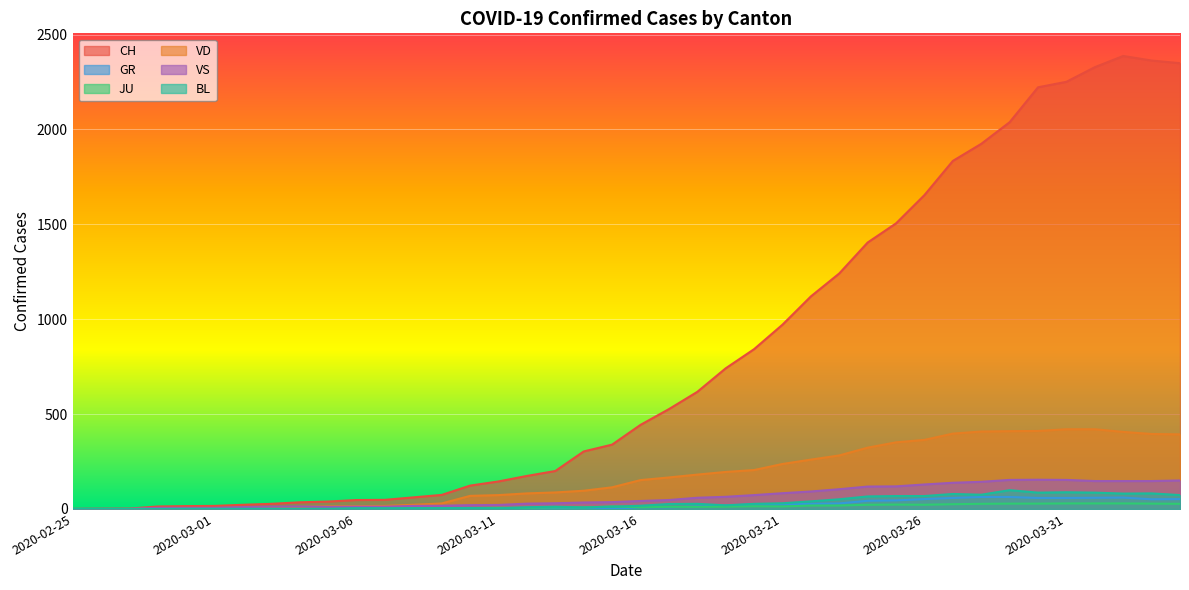

How many values in the VD series are below 152?

20